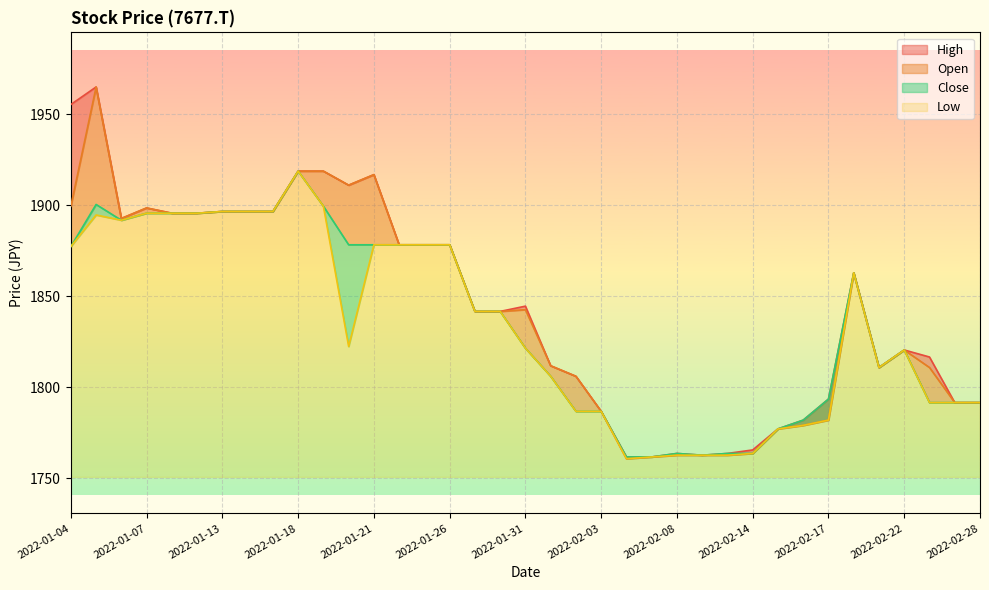

Reading left to right, transcribe all the data shown in this chart.

Open: 2022-01-04=1899.5	2022-01-05=1965.0	2022-01-06=1892.8	2022-01-07=1898.5	2022-01-11=1895.7	2022-01-12=1895.7	2022-01-13=1896.6	2022-01-14=1896.6	2022-01-17=1896.6	2022-01-18=1918.8	2022-01-19=1918.8	2022-01-20=1911.1	2022-01-21=1916.8	2022-01-24=1878.3	2022-01-25=1878.3	2022-01-26=1878.3	2022-01-27=1841.7	2022-01-28=1841.7	2022-01-31=1842.7	2022-02-01=1811.8	2022-02-02=1806.1	2022-02-03=1786.8	2022-02-04=1760.8	2022-02-07=1761.8	2022-02-08=1762.7	2022-02-09=1762.7	2022-02-10=1762.7	2022-02-14=1763.7	2022-02-15=1777.2	2022-02-16=1779.1	2022-02-17=1782.0	2022-02-18=1862.9	2022-02-21=1810.9	2022-02-22=1820.5	2022-02-24=1810.9	2022-02-25=1791.6	2022-02-28=1791.6
High: 2022-01-04=1955.4	2022-01-05=1965.0	2022-01-06=1892.8	2022-01-07=1898.5	2022-01-11=1895.7	2022-01-12=1895.7	2022-01-13=1896.6	2022-01-14=1896.6	2022-01-17=1896.6	2022-01-18=1918.8	2022-01-19=1918.8	2022-01-20=1911.1	2022-01-21=1916.8	2022-01-24=1878.3	2022-01-25=1878.3	2022-01-26=1878.3	2022-01-27=1841.7	2022-01-28=1841.7	2022-01-31=1844.6	2022-02-01=1811.8	2022-02-02=1806.1	2022-02-03=1786.8	2022-02-04=1761.8	2022-02-07=1761.8	2022-02-08=1763.7	2022-02-09=1762.7	2022-02-10=1763.7	2022-02-14=1765.6	2022-02-15=1777.2	2022-02-16=1782.0	2022-02-17=1793.5	2022-02-18=1862.9	2022-02-21=1810.9	2022-02-22=1820.5	2022-02-24=1816.7	2022-02-25=1791.6	2022-02-28=1791.6
Low: 2022-01-04=1877.3	2022-01-05=1894.7	2022-01-06=1891.8	2022-01-07=1895.7	2022-01-11=1895.7	2022-01-12=1895.7	2022-01-13=1896.6	2022-01-14=1896.6	2022-01-17=1896.6	2022-01-18=1918.8	2022-01-19=1899.5	2022-01-20=1822.4	2022-01-21=1878.3	2022-01-24=1878.3	2022-01-25=1878.3	2022-01-26=1878.3	2022-01-27=1841.7	2022-01-28=1841.7	2022-01-31=1821.5	2022-02-01=1806.1	2022-02-02=1786.8	2022-02-03=1786.8	2022-02-04=1760.8	2022-02-07=1761.8	2022-02-08=1762.7	2022-02-09=1762.7	2022-02-10=1762.7	2022-02-14=1763.7	2022-02-15=1777.2	2022-02-16=1779.1	2022-02-17=1782.0	2022-02-18=1862.9	2022-02-21=1810.9	2022-02-22=1820.5	2022-02-24=1791.6	2022-02-25=1791.6	2022-02-28=1791.6
Close: 2022-01-04=1877.3	2022-01-05=1900.5	2022-01-06=1891.8	2022-01-07=1895.7	2022-01-11=1895.7	2022-01-12=1895.7	2022-01-13=1896.6	2022-01-14=1896.6	2022-01-17=1896.6	2022-01-18=1918.8	2022-01-19=1899.5	2022-01-20=1878.3	2022-01-21=1878.3	2022-01-24=1878.3	2022-01-25=1878.3	2022-01-26=1878.3	2022-01-27=1841.7	2022-01-28=1841.7	2022-01-31=1821.5	2022-02-01=1806.1	2022-02-02=1786.8	2022-02-03=1786.8	2022-02-04=1761.8	2022-02-07=1761.8	2022-02-08=1763.7	2022-02-09=1762.7	2022-02-10=1763.7	2022-02-14=1763.7	2022-02-15=1777.2	2022-02-16=1782.0	2022-02-17=1793.5	2022-02-18=1862.9	2022-02-21=1810.9	2022-02-22=1820.5	2022-02-24=1791.6	2022-02-25=1791.6	2022-02-28=1791.6